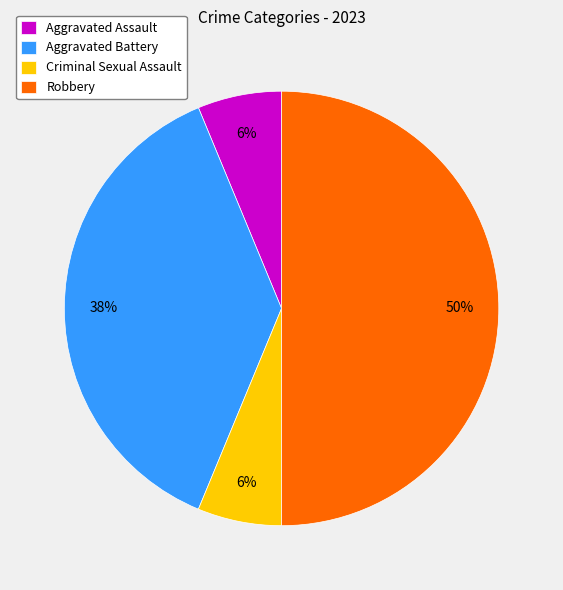

What percentage is the Robbery slice, to the nearest percent?

50%